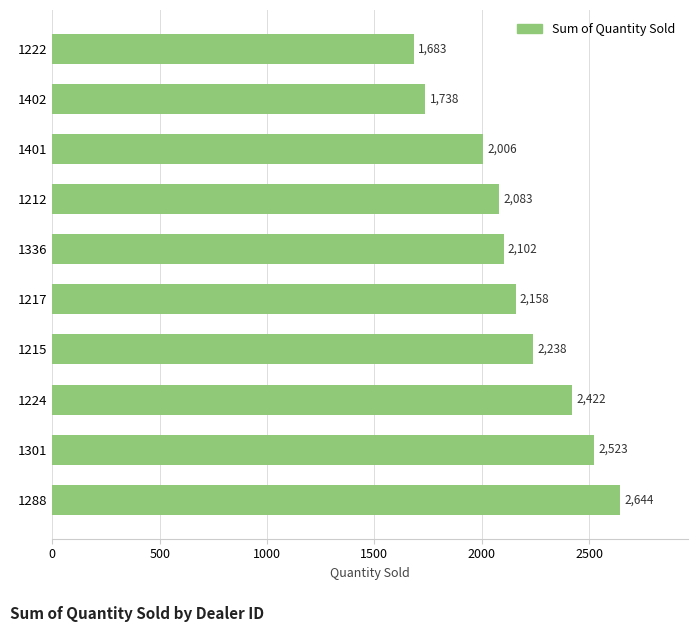

What is the average value?

2160